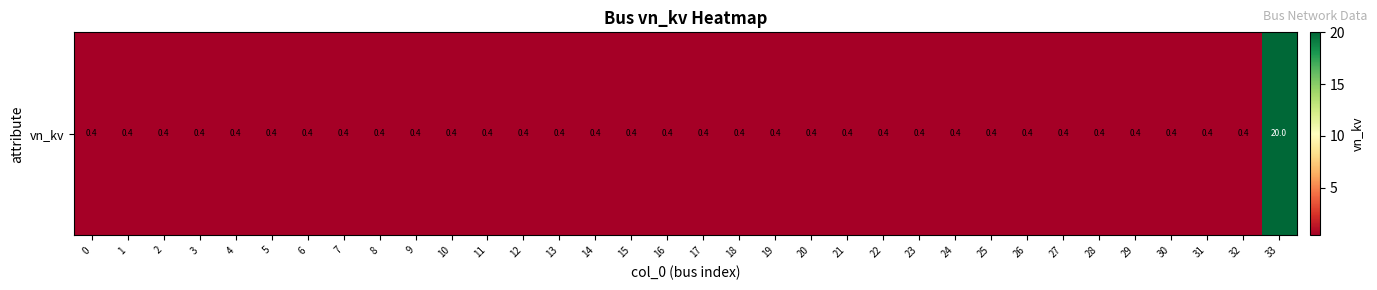

What is the minimum value shown in the chart?

0.4